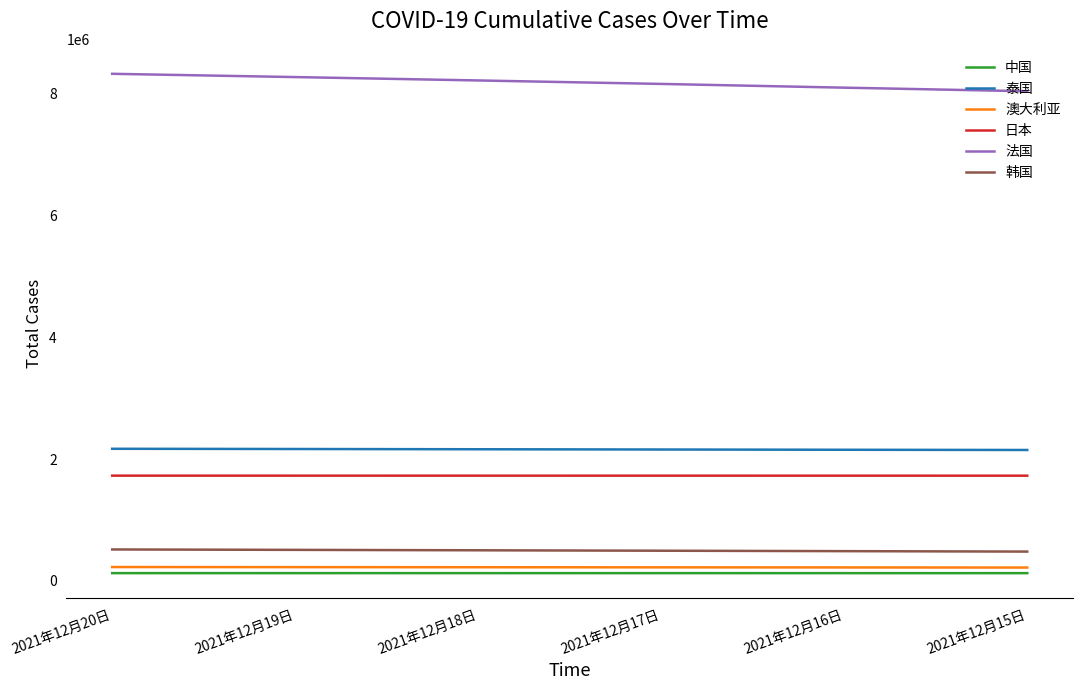

True or false: 法国 and 泰国 cross at least once.

False